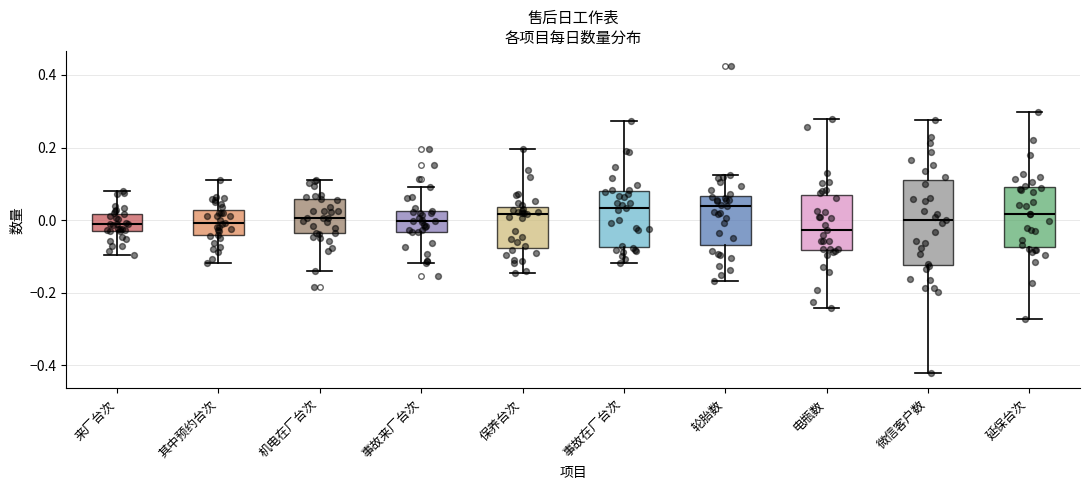

Reading left to right, transcribe this box plot: for each box, give where its median line is, the range the box spans, and where its two whiskers end, as read against the y-axis. The values are not printed on the chart, so give them approximately, as read against the axis.

来厂台次: median -0.02, box -0.04 to 0.02, whiskers -0.10 to 0.08
其中预约台次: median 0.00, box -0.04 to 0.02, whiskers -0.12 to 0.12
机电在厂台次: median 0.00, box -0.04 to 0.06, whiskers -0.14 to 0.10
事故来厂台次: median 0.00, box -0.04 to 0.02, whiskers -0.12 to 0.10
保养台次: median 0.02, box -0.08 to 0.04, whiskers -0.14 to 0.20
事故在厂台次: median 0.04, box -0.08 to 0.08, whiskers -0.12 to 0.28
轮胎数: median 0.04, box -0.06 to 0.06, whiskers -0.16 to 0.12
电瓶数: median -0.02, box -0.08 to 0.06, whiskers -0.24 to 0.28
微信客户数: median 0.00, box -0.12 to 0.12, whiskers -0.42 to 0.28
延保台次: median 0.02, box -0.08 to 0.10, whiskers -0.28 to 0.30